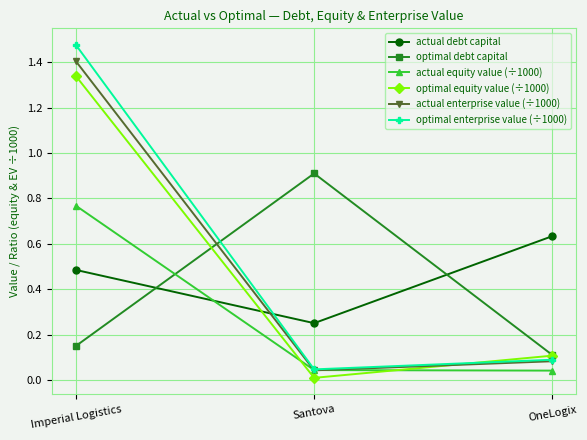

Which series has the largest total across all categories?

optimal enterprise value (÷1000)